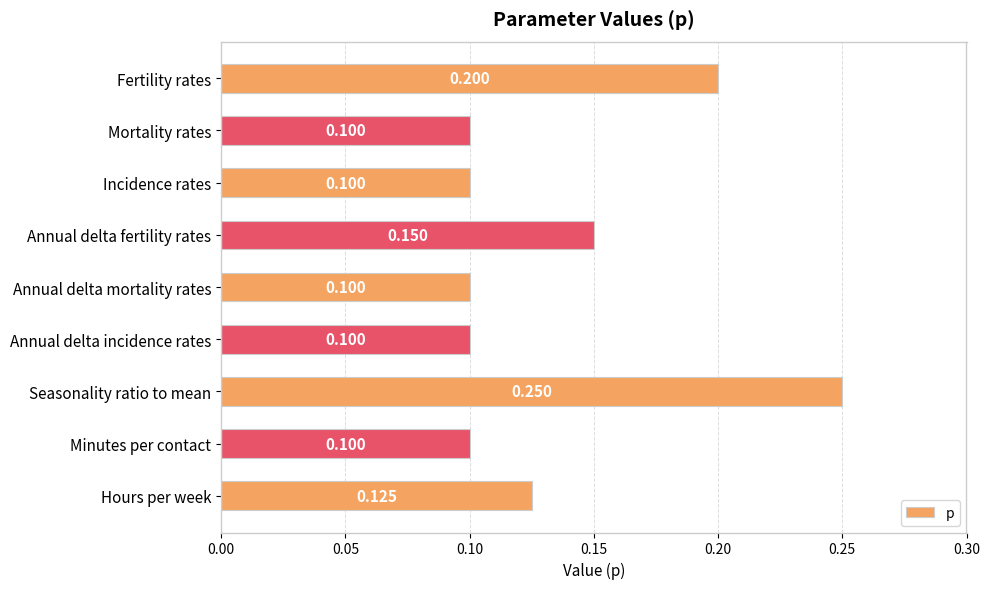

What is the smallest value displayed?

0.1